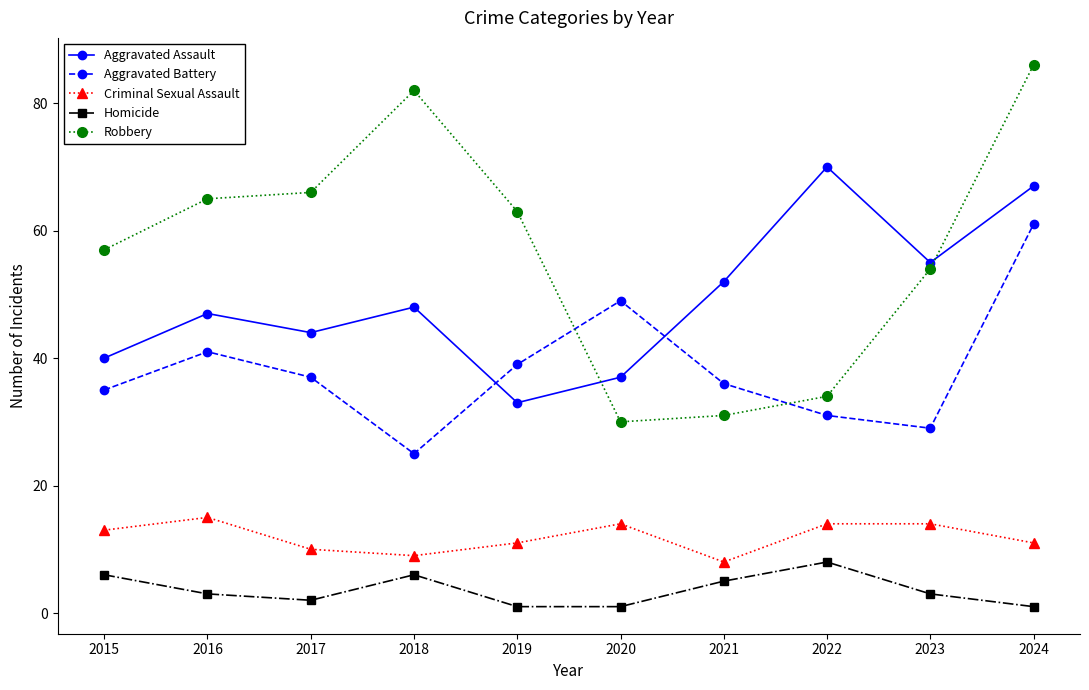

How many values in the Aggravated Assault series are below 48?

5